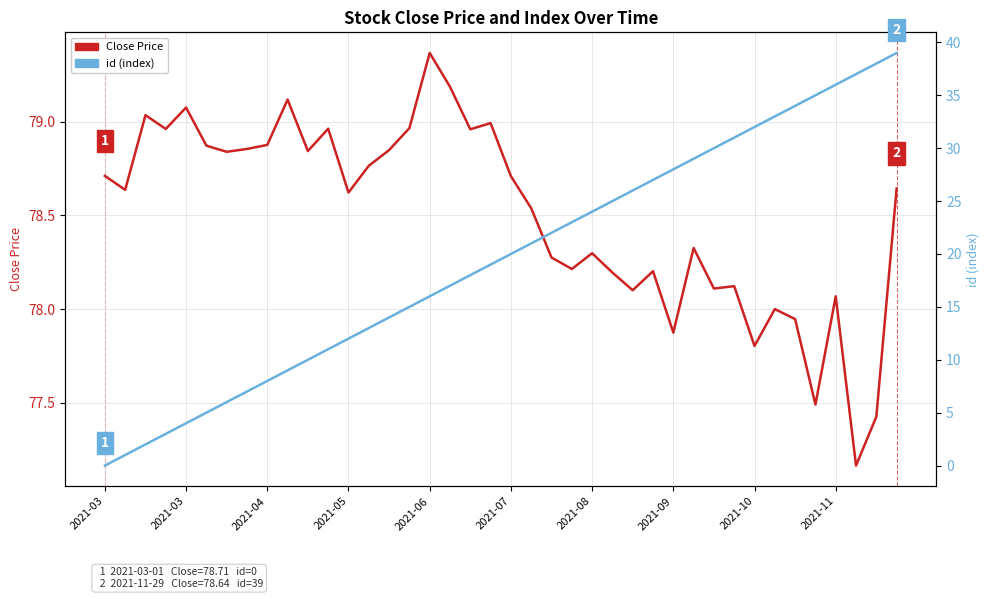

True or false: id (index) and Close Price intersect in this chart.

False